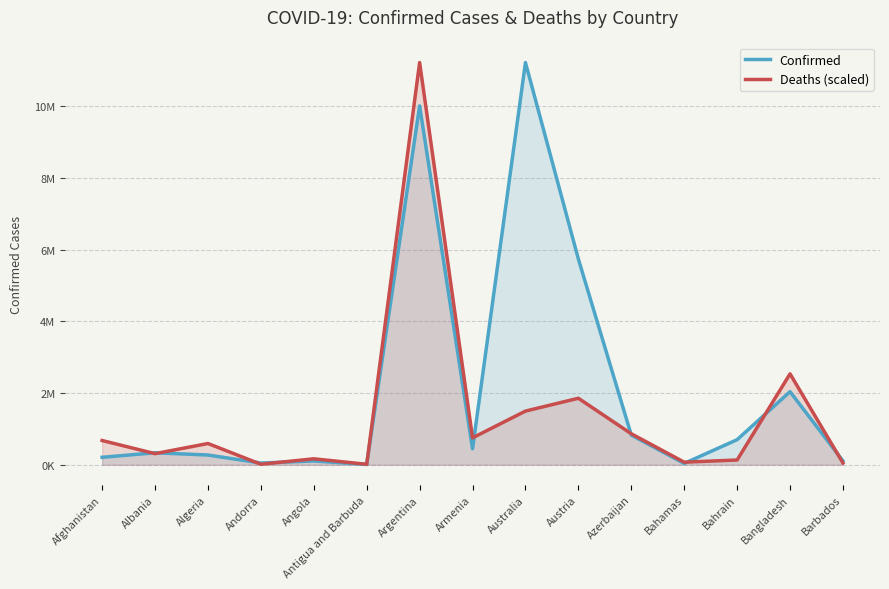

Which category has the highest value across all series?

Australia